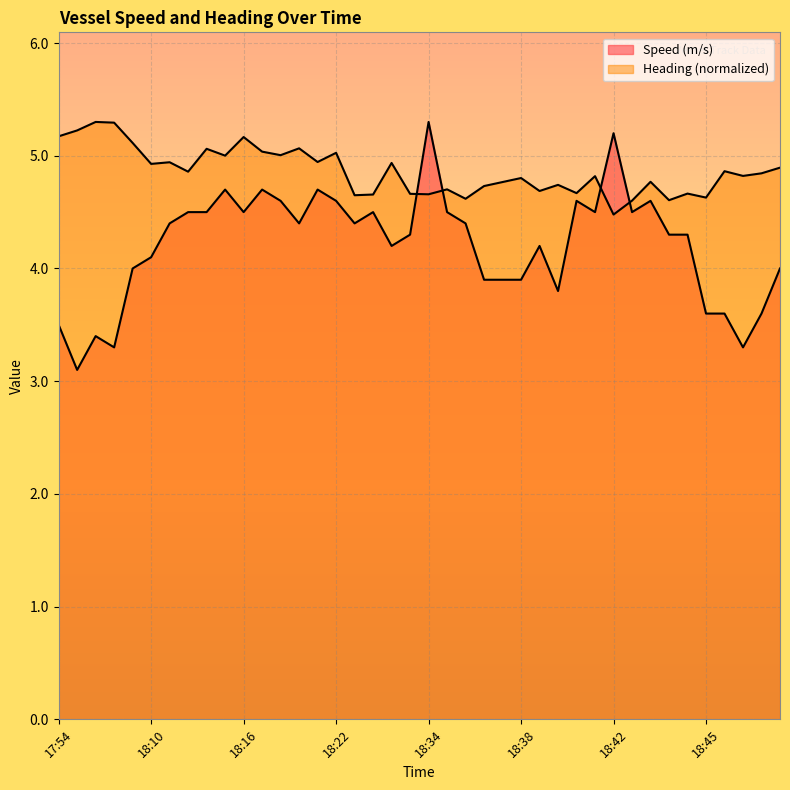

Between which two adjacent categories do Speed (m/s) and Heading (deg) first intersect?

18:34 and 18:34